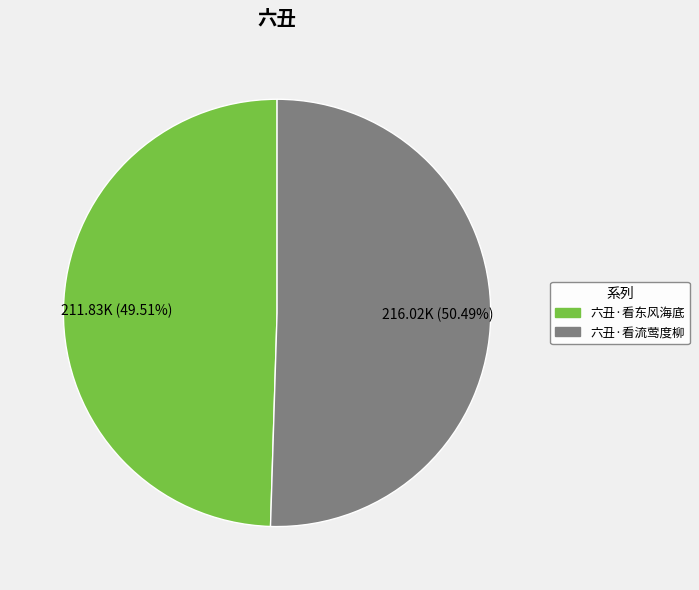

How much of the chart is everything except 六丑·看流莺度柳?

49.5%